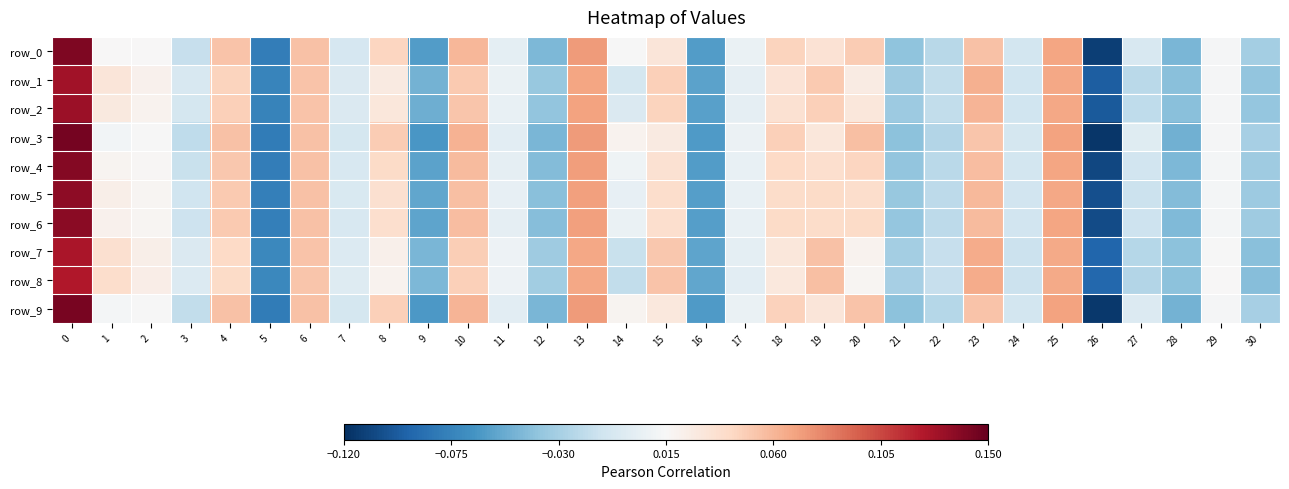

What is the total value across all series at 7?

-0.1